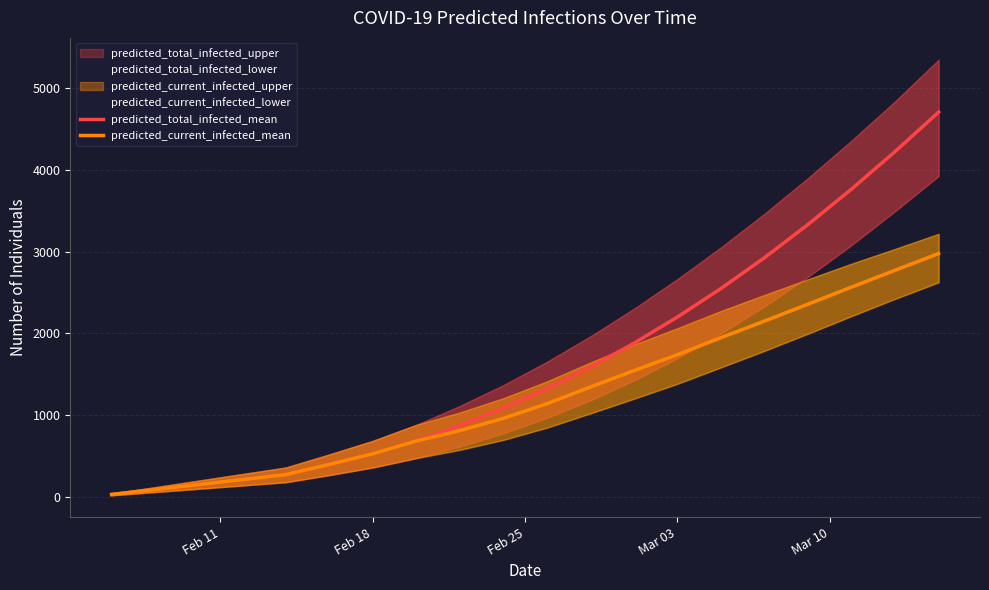

True or false: predicted_current_infected_mean and predicted_total_infected_mean intersect in this chart.

False